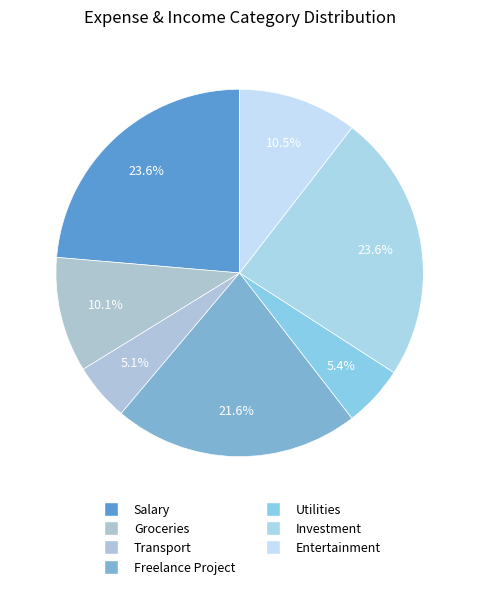

What is the change in value from Groceries to Investment?

+200